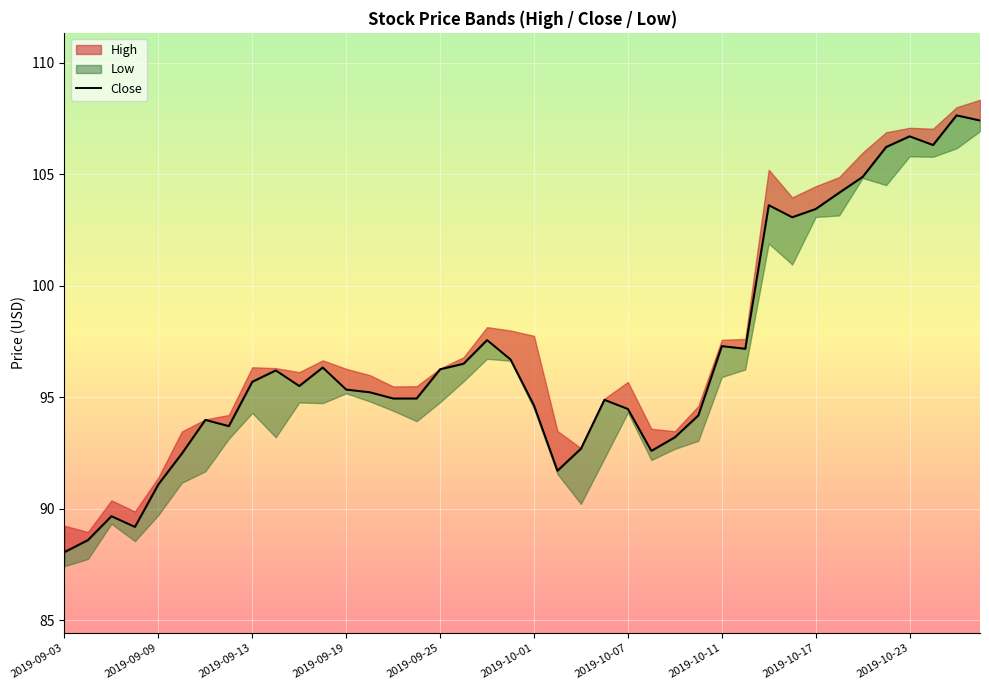

How many data points does each series have?

40